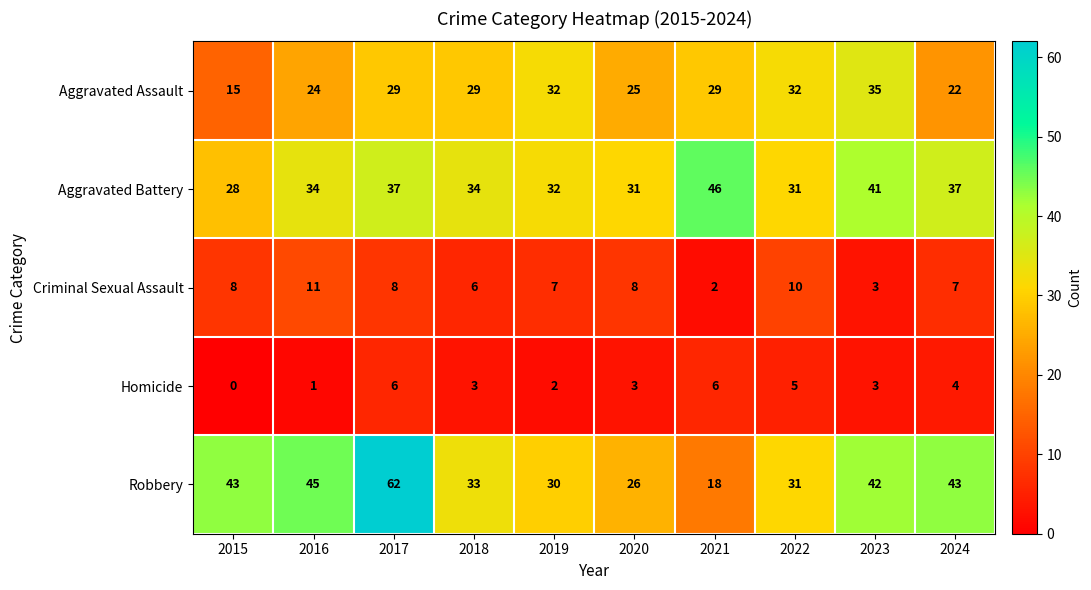

How many distinct data groups are displayed?

5